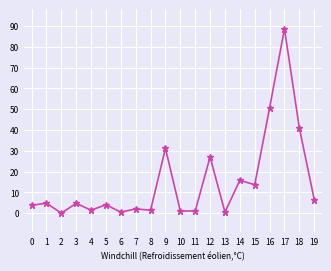

True or false: there are more than 0 points higher than both neighbors.

True